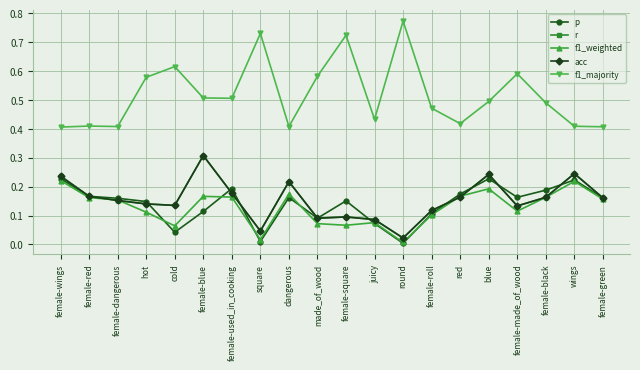

Which category has the lowest value in the r series?

round